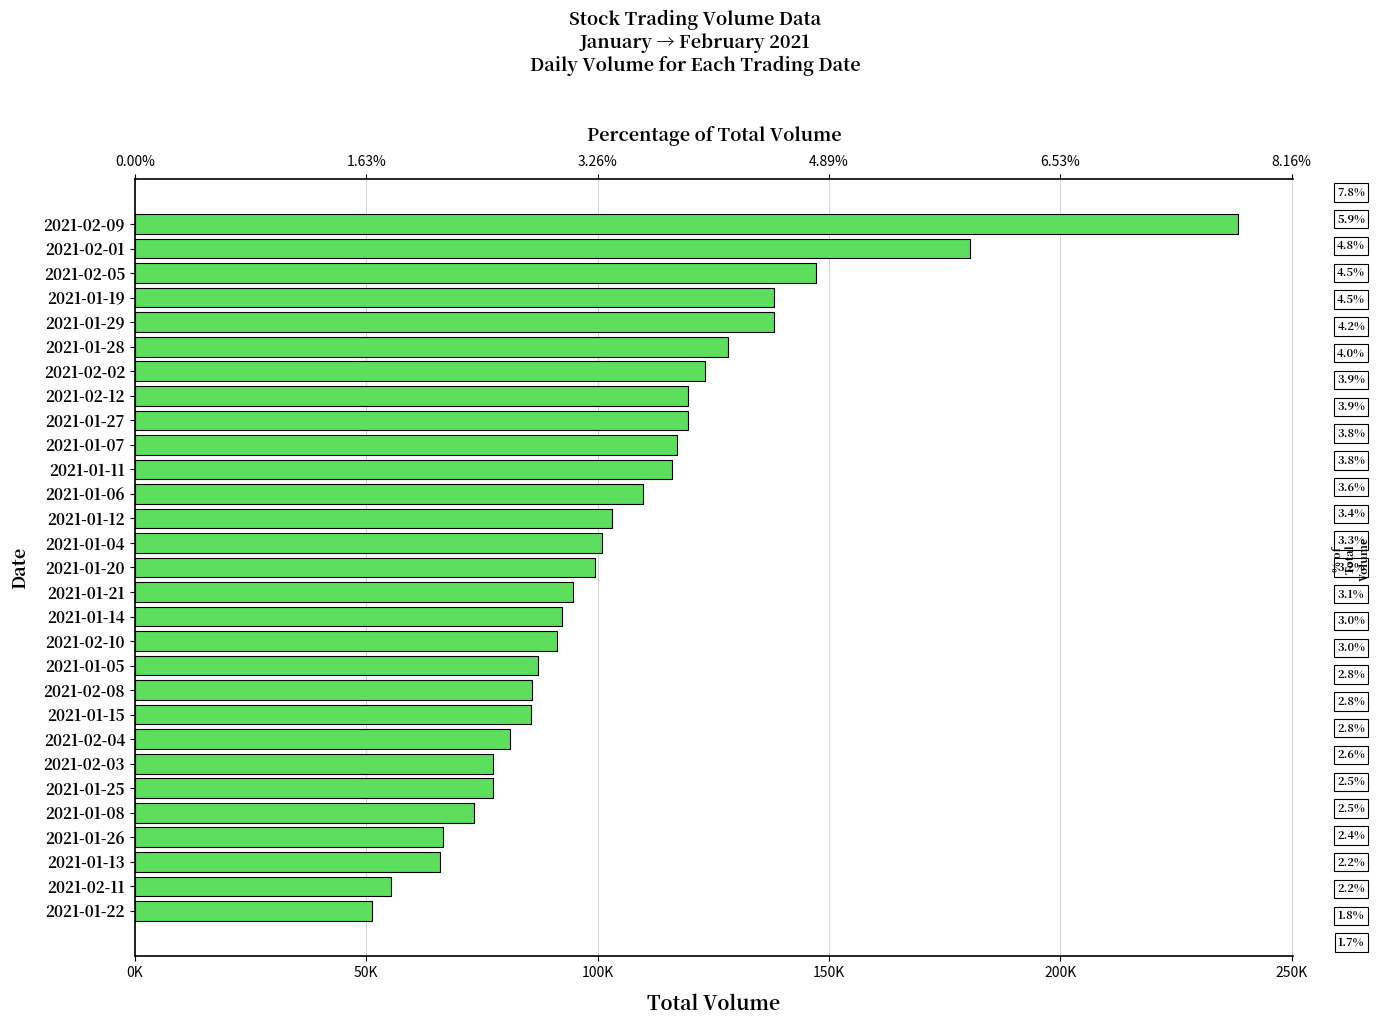

What is the greatest value displayed?

238400